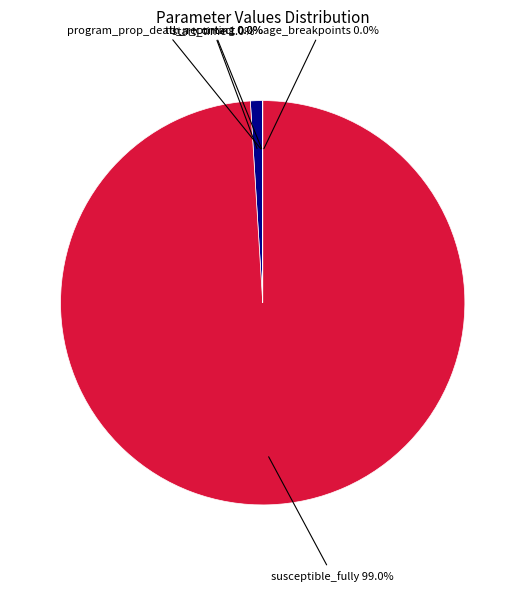

Which slice is the largest?

susceptible_fully